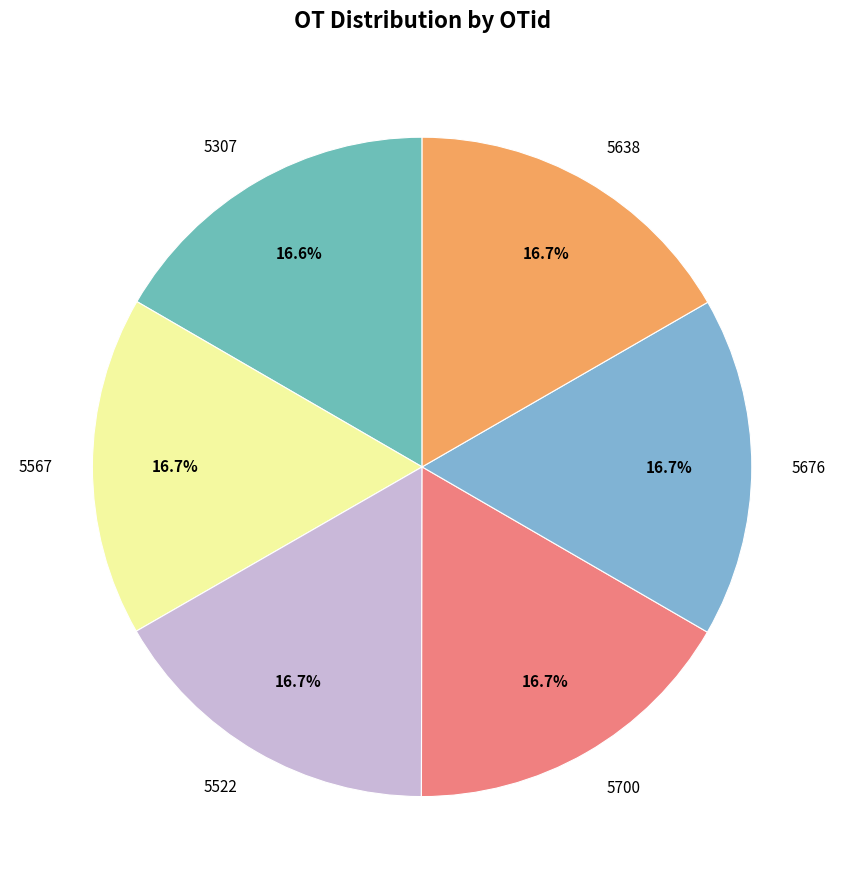

What is the ratio of the value at 5638 to the value at 5567?

1.0